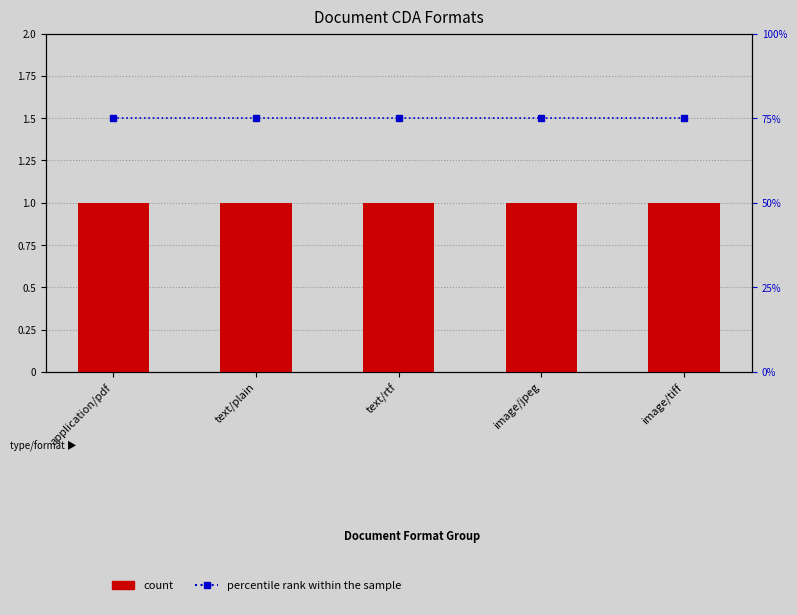

List the series in order of their peak value, lowest first.

count, percentile rank within the sample